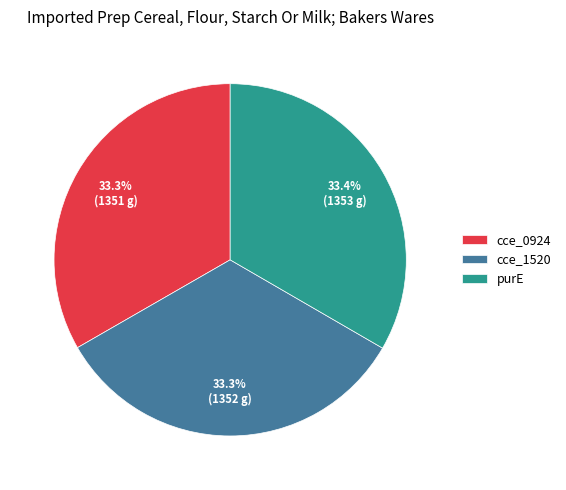

Is purE the majority of the pie?

No